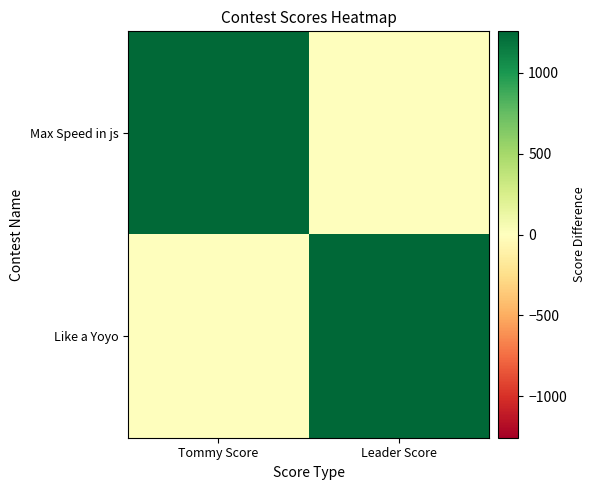

List the series in order of their overall mean, highest first.

Like a Yoyo, Max Speed in js